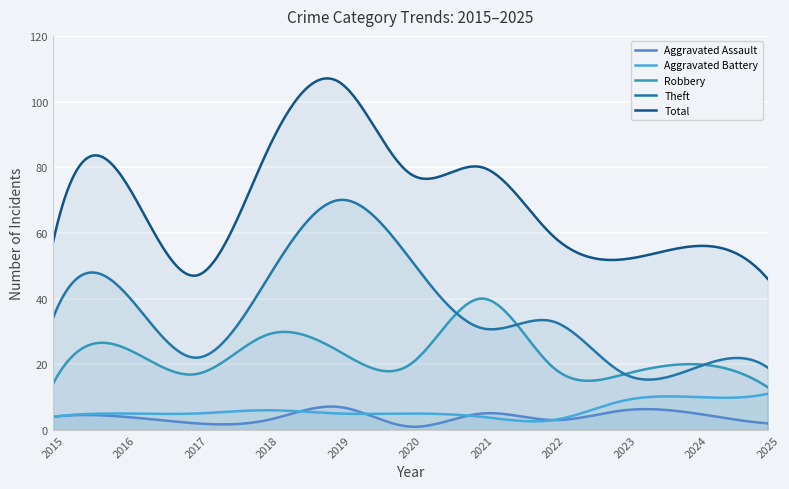

Is the value of Theft at 2020 greater than the value of Aggravated Assault at 2019?

Yes